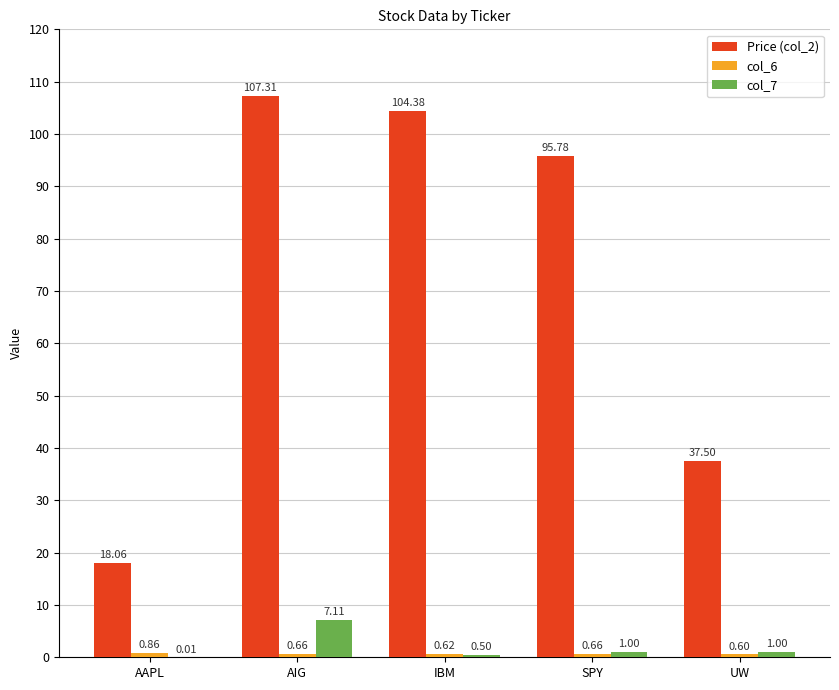

Between AAPL and UW, which series saw the biggest shift?

Price (col_2)